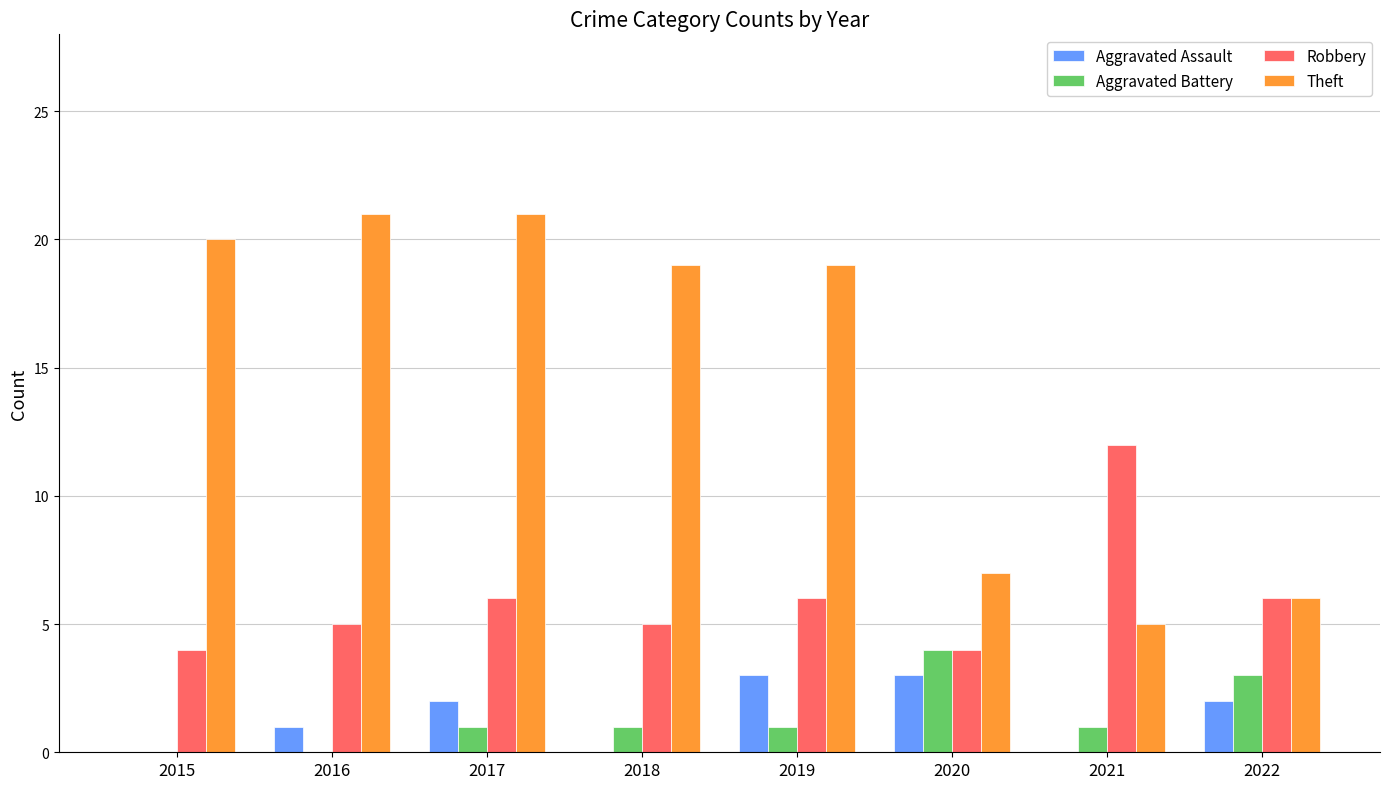

How many groups of bars are there?

8